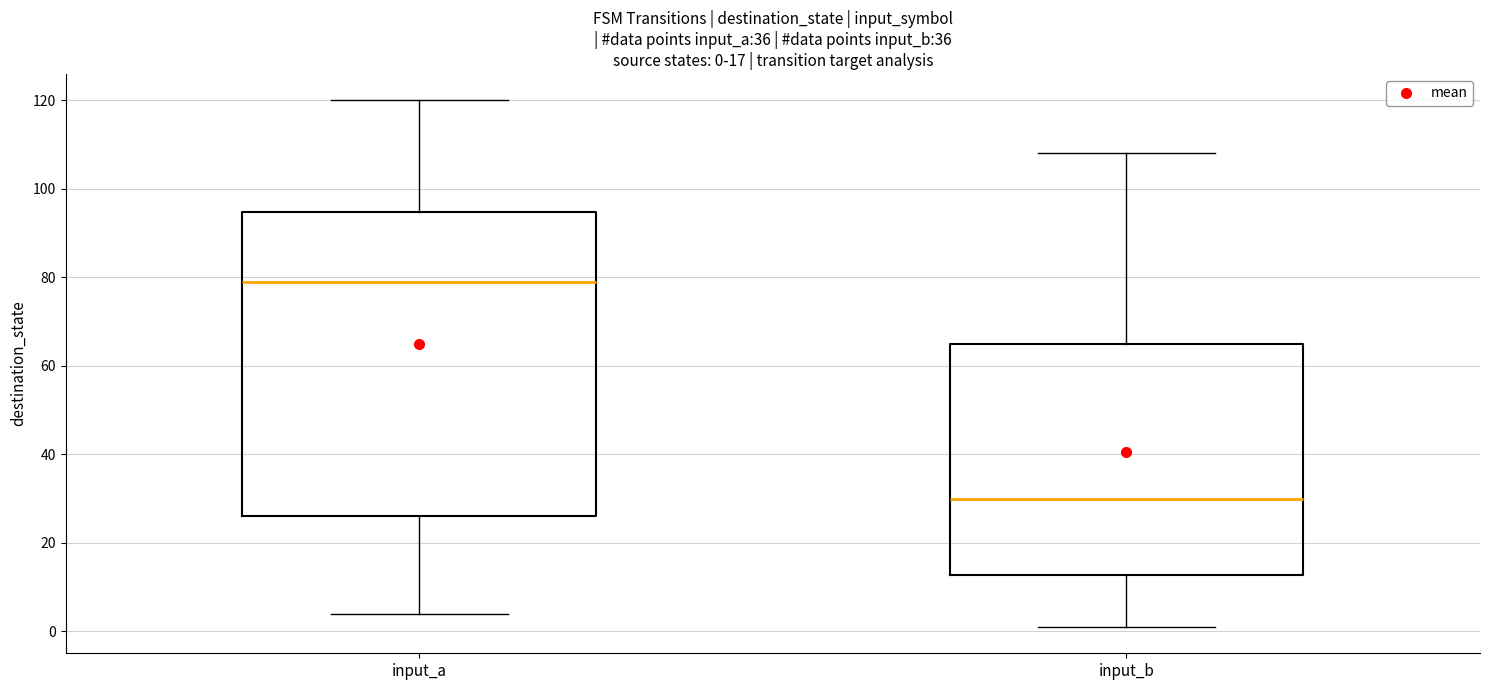

Comparing the boxes themselves (not the whiskers), which one is the tallest?

input_a